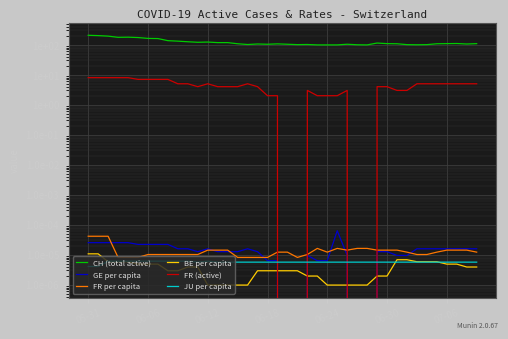

Which series changed the most between 31 and 37?

CH (total active)